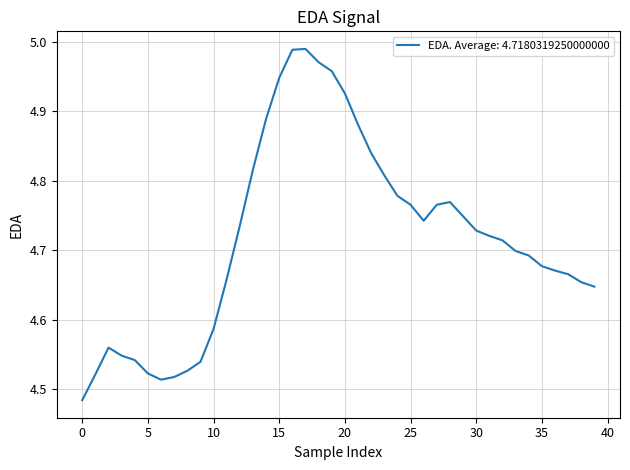

Reading left to right, list all the values displayed in this chart.

4.5	4.5	4.6	4.5	4.5	4.5	4.5	4.5	4.5	4.5	4.6	4.7	4.7	4.8	4.9	4.9	5.0	5.0	5.0	5.0	4.9	4.9	4.8	4.8	4.8	4.8	4.7	4.8	4.8	4.7	4.7	4.7	4.7	4.7	4.7	4.7	4.7	4.7	4.7	4.6